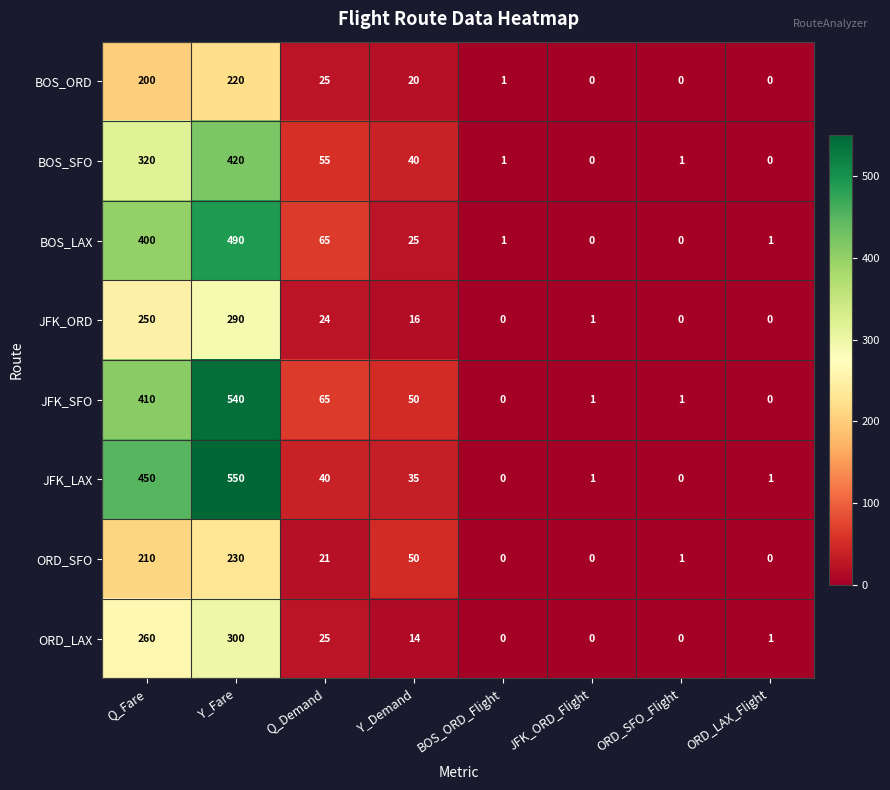

What is the spread (max minus min) of values at Y_Demand?

36